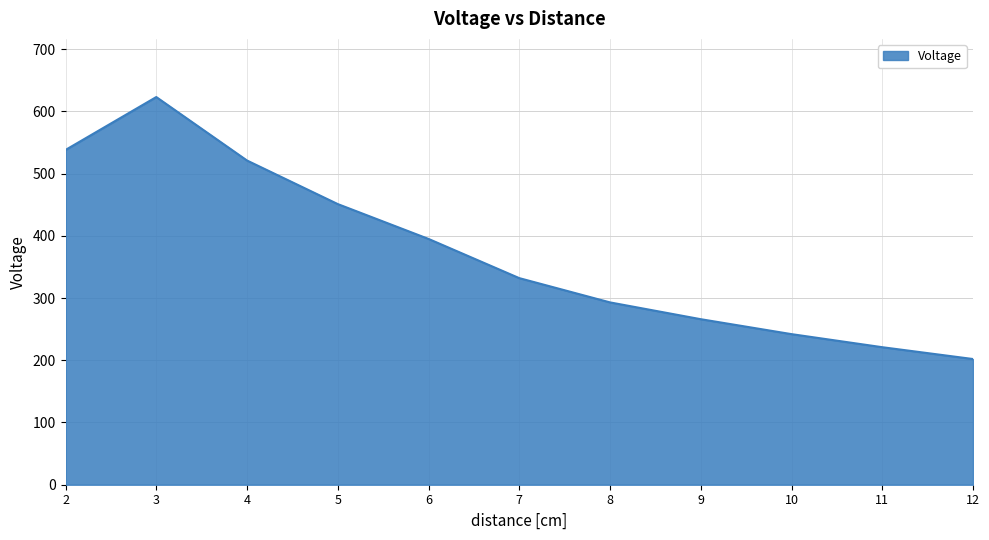

Does the chart have visible grid lines?

Yes